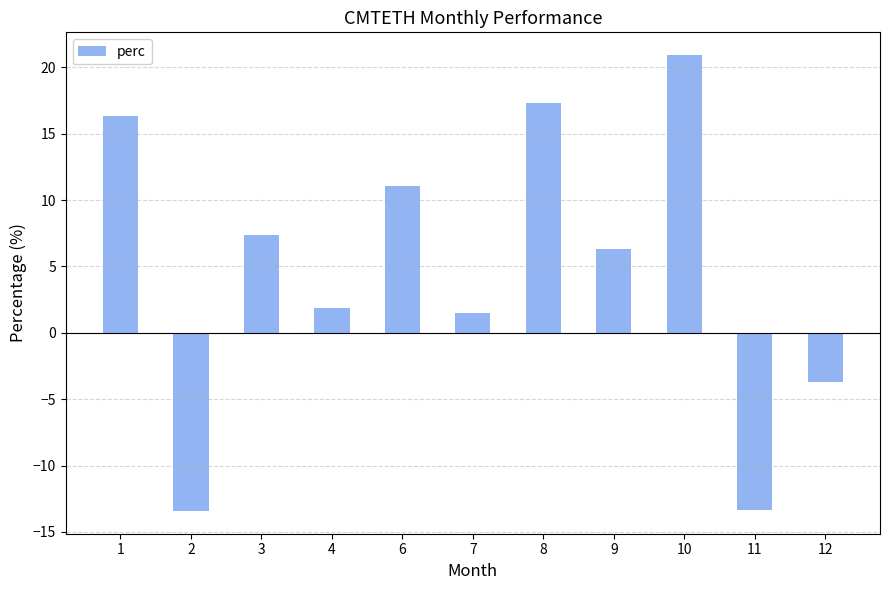

What is the difference between the maximum and second lowest values?

34.2